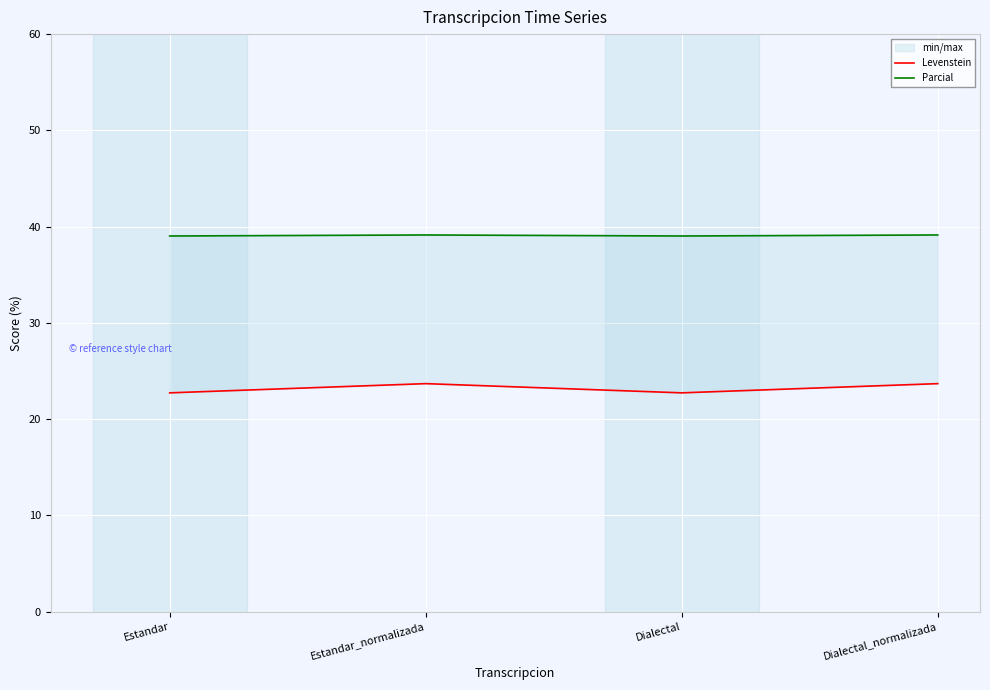

At which category does Levenstein reach its first local peak?

Estandar_normalizada